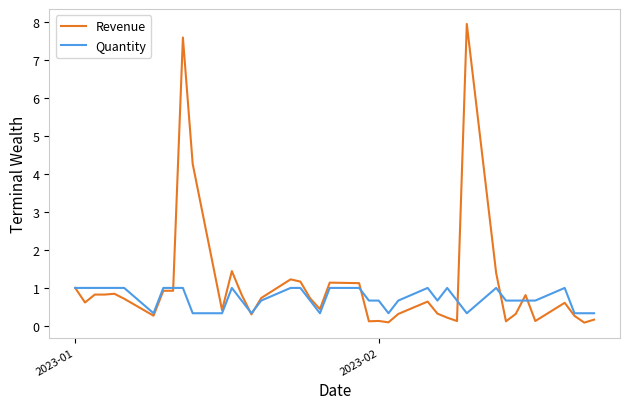

Which series ends up on top after the final intersection of Revenue and Quantity?

Quantity